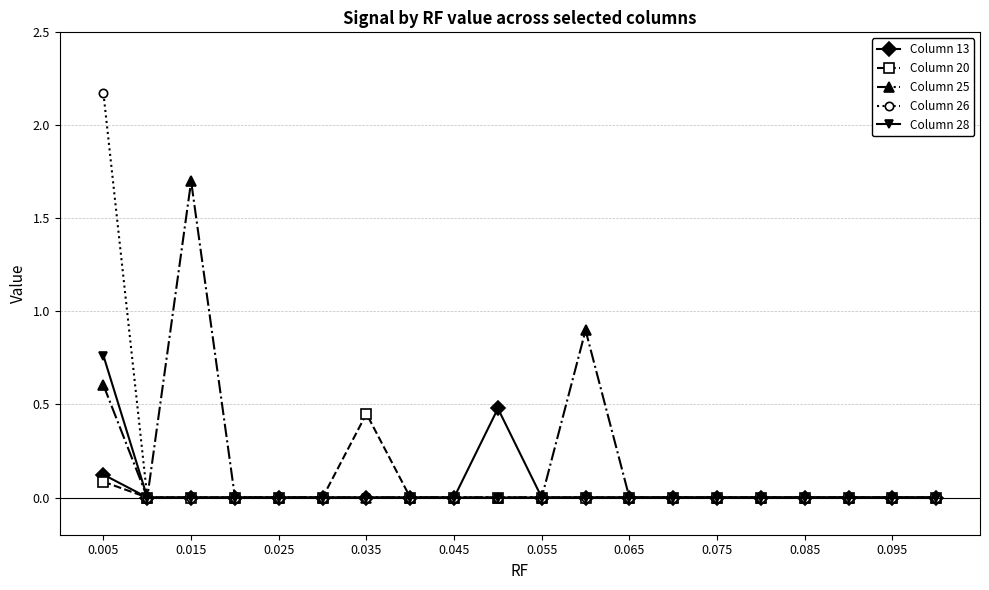

At how many categories does at least one series exceed 1?

2